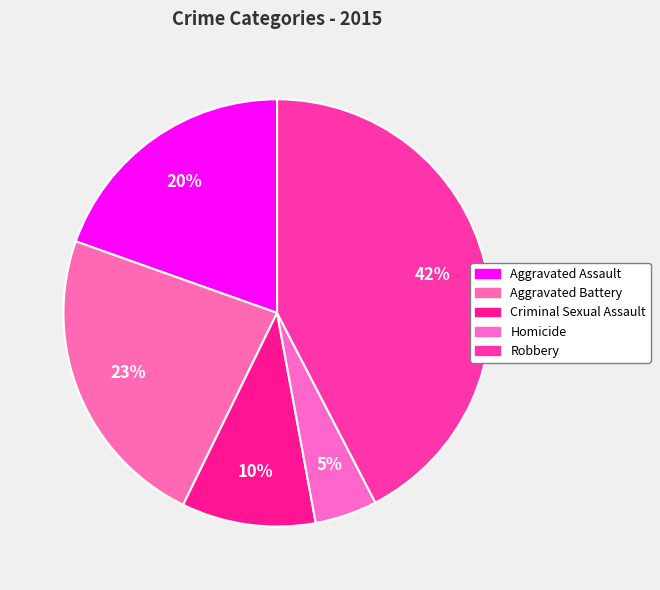

To the nearest percent, what is the difference between the largest and smallest slice percentages?

38%